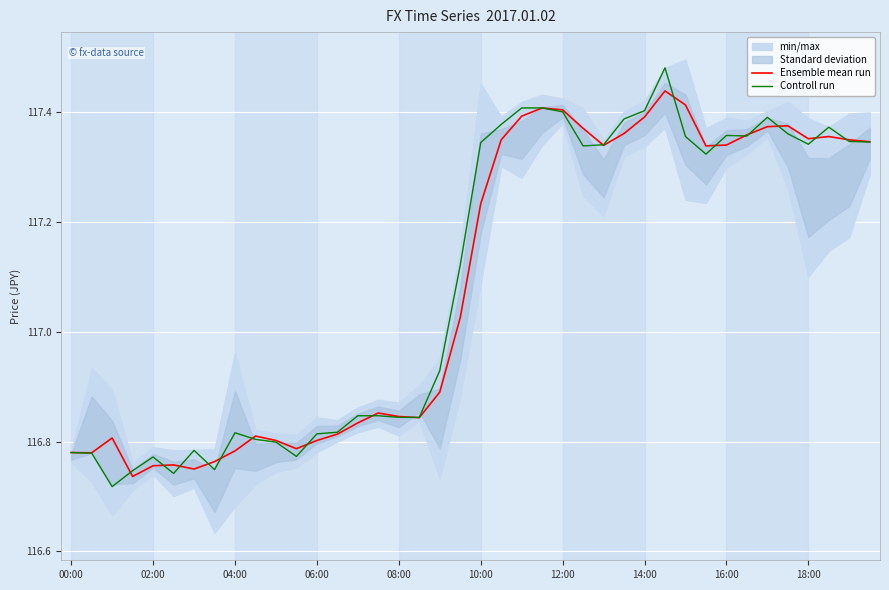

The value of Controll run at 00:00 is 194.1. True or false?

False